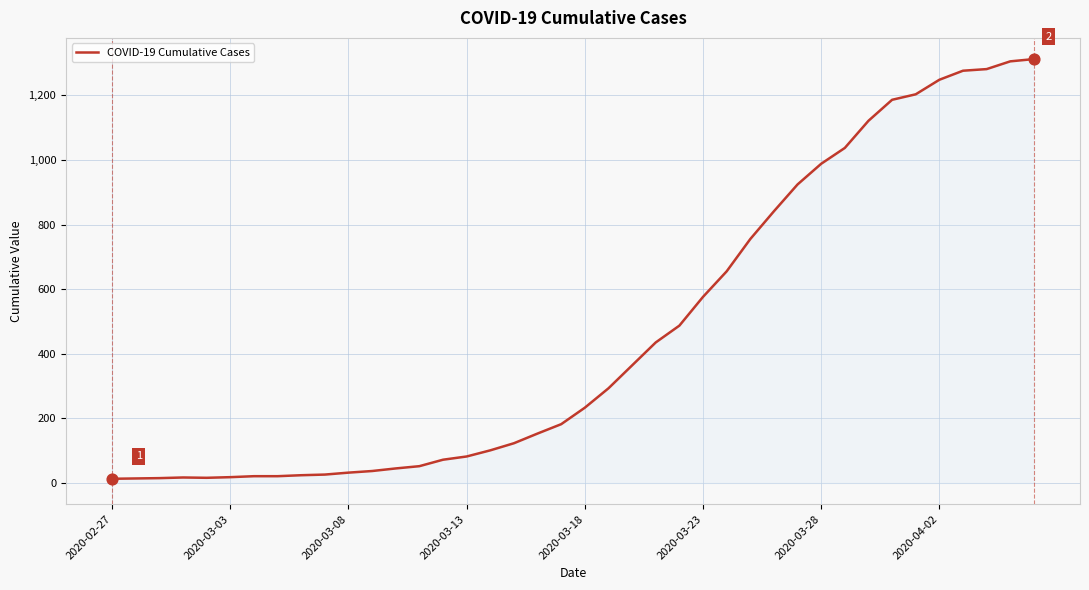

What is the difference between the maximum and minimum values?

1299